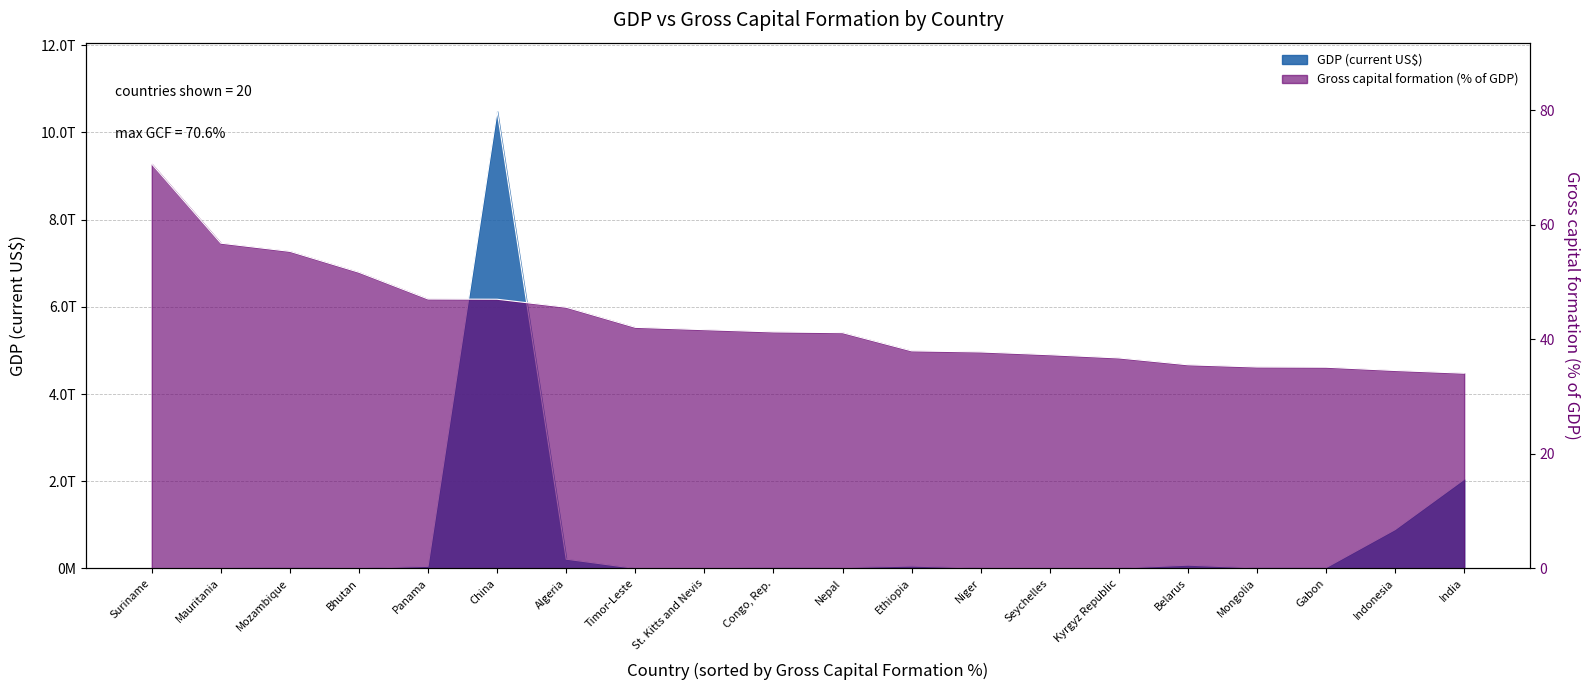

Reading left to right, extract all data points from this chart.

GDP (current US$): Suriname=5210303030.0	Mauritania=5442297174.0	Mozambique=16961127046.0	Bhutan=1958819915.0	Panama=49165773079.0	China=10482400000000.0	Algeria=213518000000.0	Timor-Leste=1399000000.0	St. Kitts and Nevis=847778185.0	Congo, Rep.=14177437627.0	Nepal=19811974852.0	Ethiopia=55612228234.0	Niger=8245312137.0	Seychelles=1422530792.0	Kyrgyz Republic=7468096567.0	Belarus=76103961203.0	Mongolia=12226514746.0	Gabon=18179717776.0	Indonesia=890487000000.0	India=2042440000000.0
Gross capital formation (% of GDP): Suriname=70.6	Mauritania=56.8	Mozambique=55.4	Bhutan=51.7	Panama=47.0	China=47.0	Algeria=45.6	Timor-Leste=42.1	St. Kitts and Nevis=41.7	Congo, Rep.=41.3	Nepal=41.2	Ethiopia=38.0	Niger=37.8	Seychelles=37.3	Kyrgyz Republic=36.8	Belarus=35.6	Mongolia=35.2	Gabon=35.1	Indonesia=34.6	India=34.1